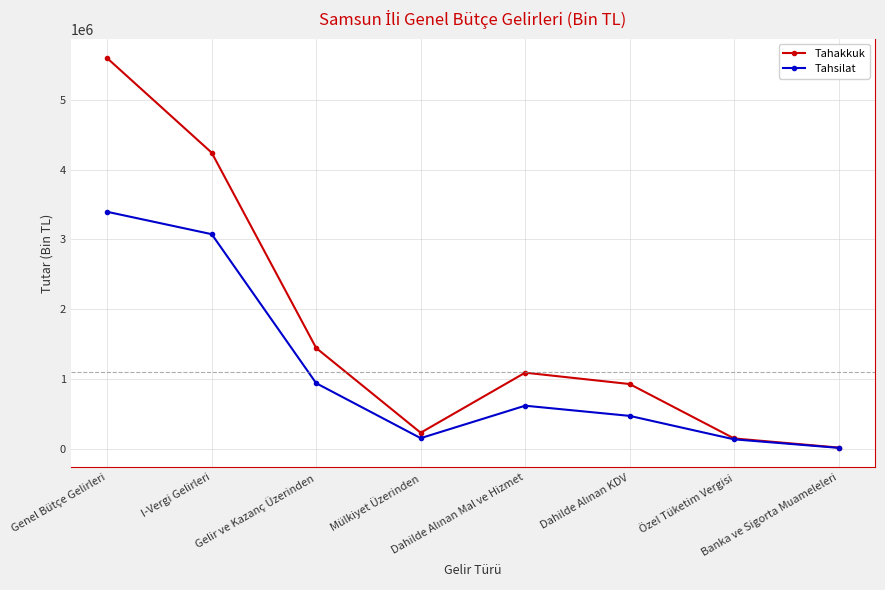

List the series in order of their peak value, lowest first.

Tahsilat, Tahakkuk